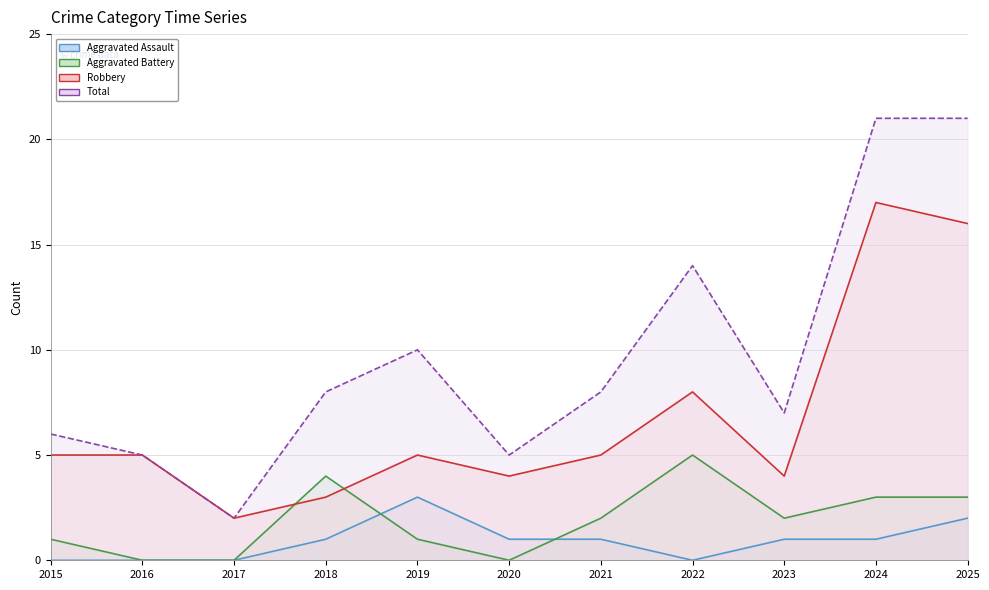

Reading left to right, what are all the values shown in this chart?

Aggravated Assault: 0	0	0	1	3	1	1	0	1	1	2
Aggravated Battery: 1	0	0	4	1	0	2	5	2	3	3
Robbery: 5	5	2	3	5	4	5	8	4	17	16
Total: 6	5	2	8	10	5	8	14	7	21	21